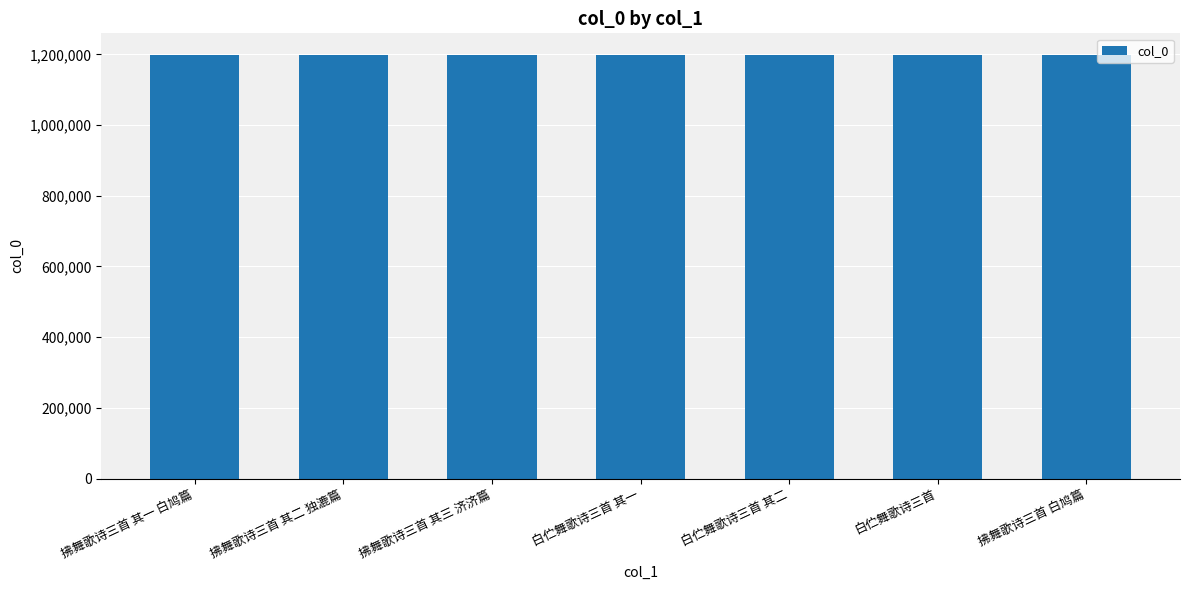

What is the maximum value shown in the chart?

1199559